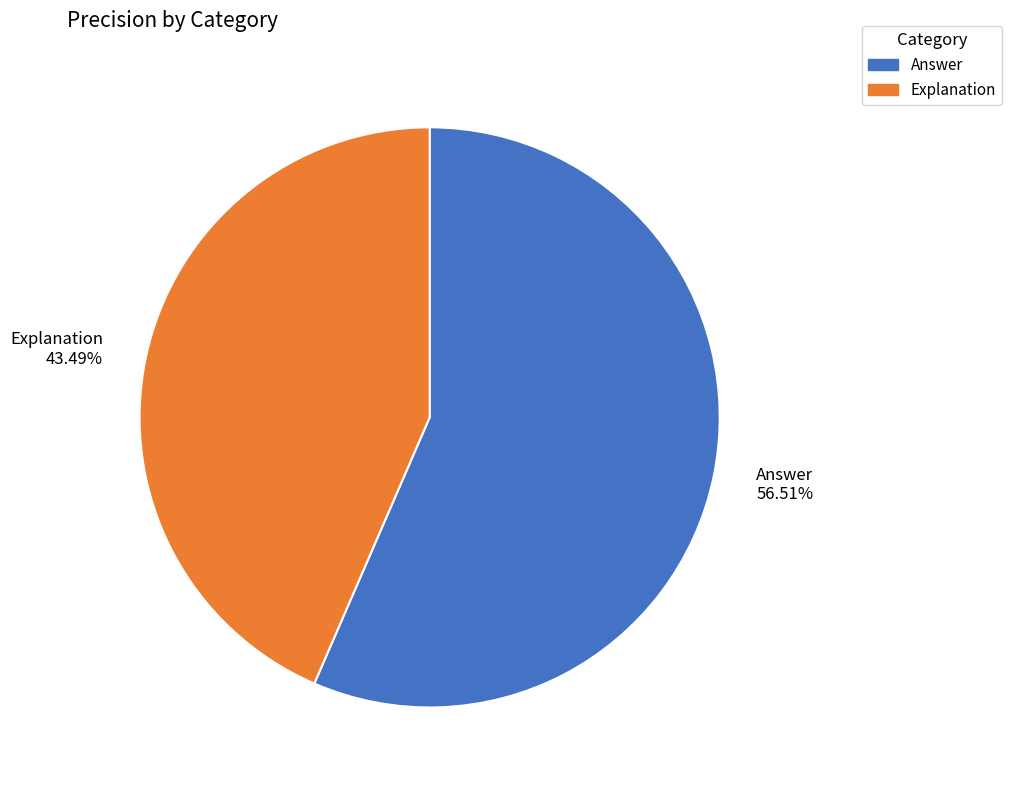

Is there any slice that represents more than half of the pie?

Yes